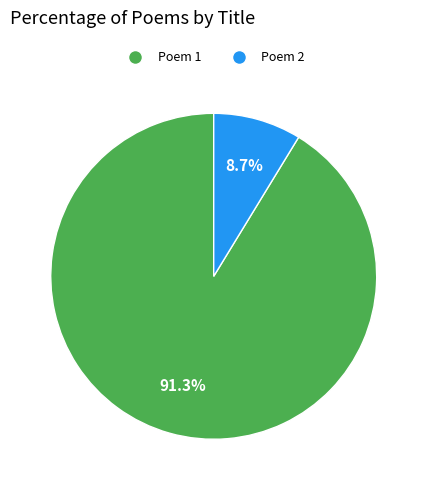

Is there a majority slice in this chart?

Yes